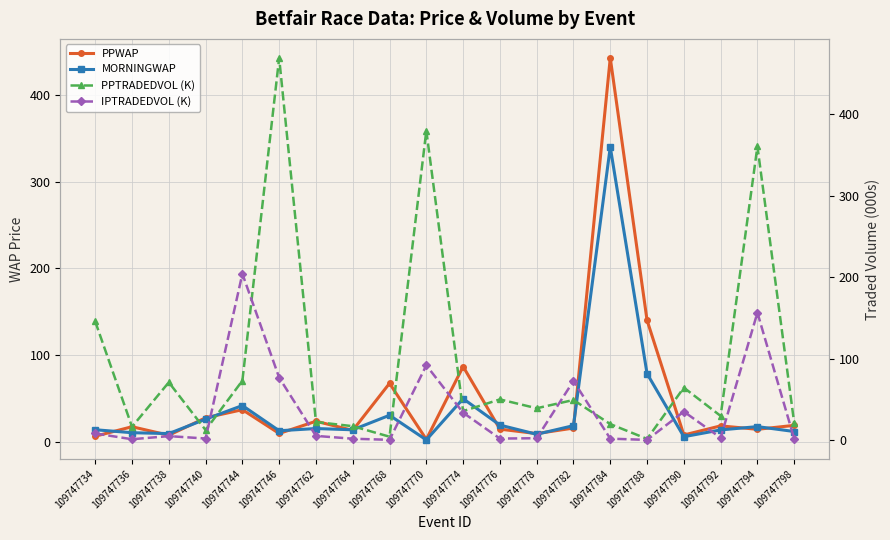

Is it true that PPWAP equals 9.4 at 109747746?

True